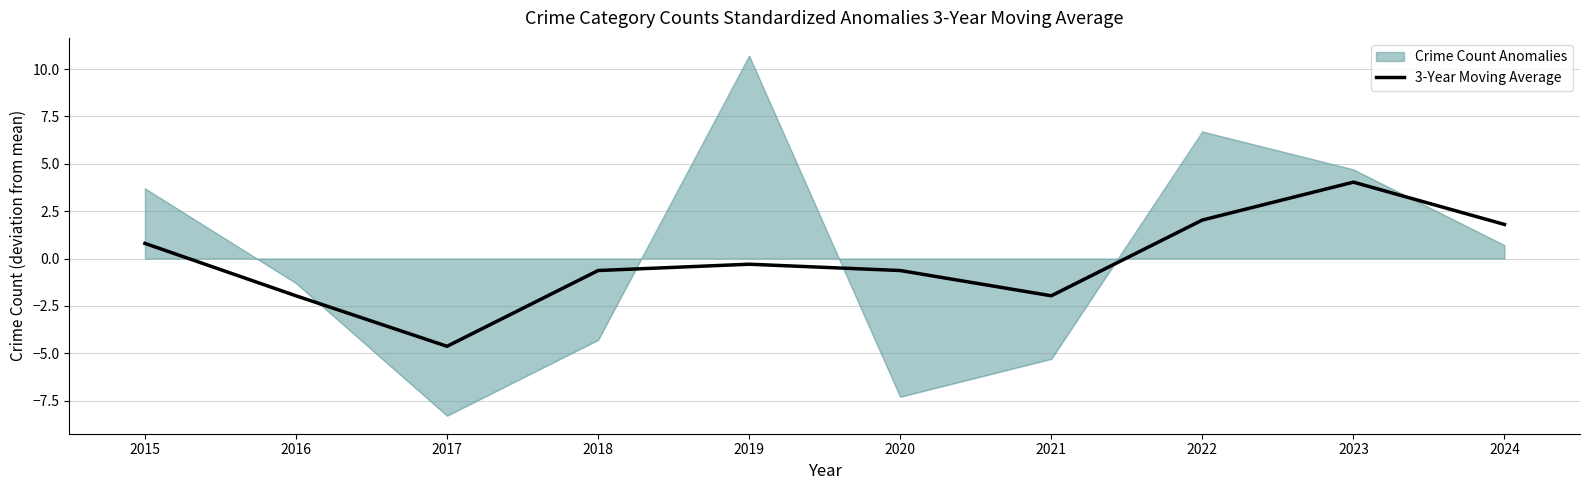

Does the chart display data point markers on the line(s)?

No